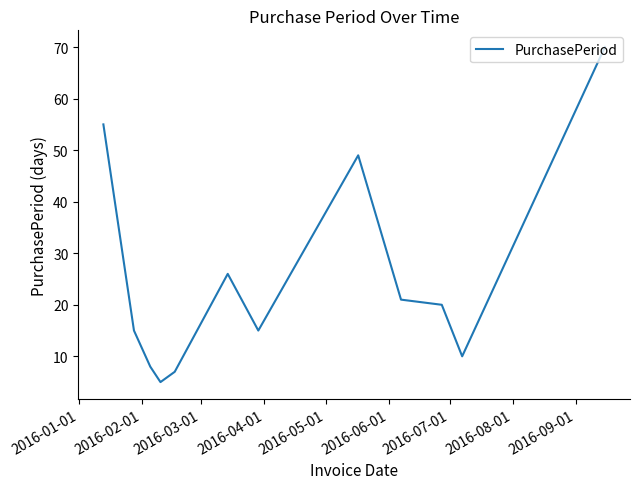

How many interior local valleys (lower than both neighbors) does the data have?

3